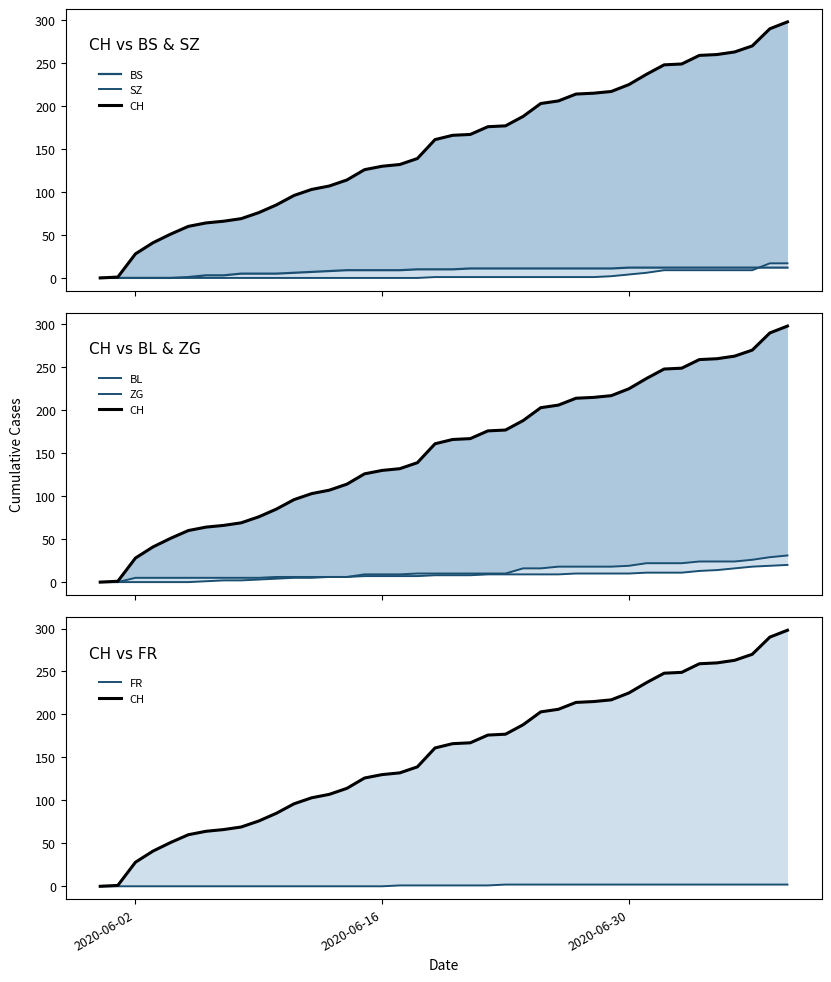

Which label corresponds to the smallest value in the chart?

2020-06-02